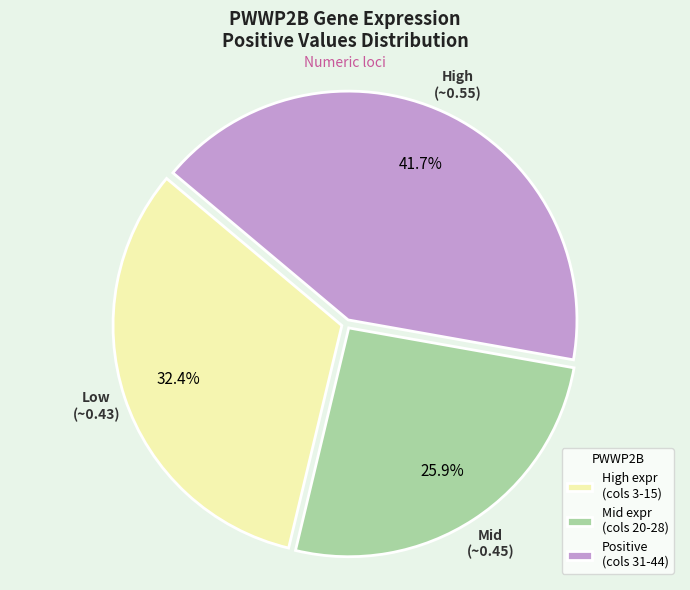

Do Positive (cols 31-44) and Mid expr (cols 20-28) together represent more than half of the pie?

Yes